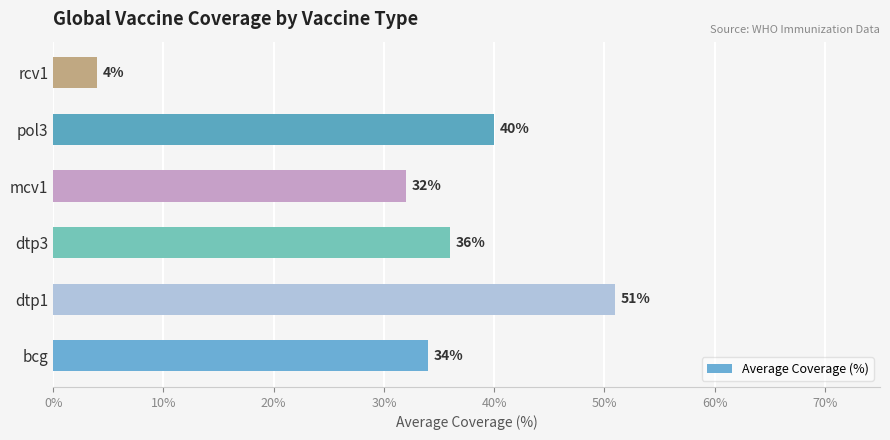

Reading bottom to top, list all the values displayed in this chart.

34	51	36	32	40	4